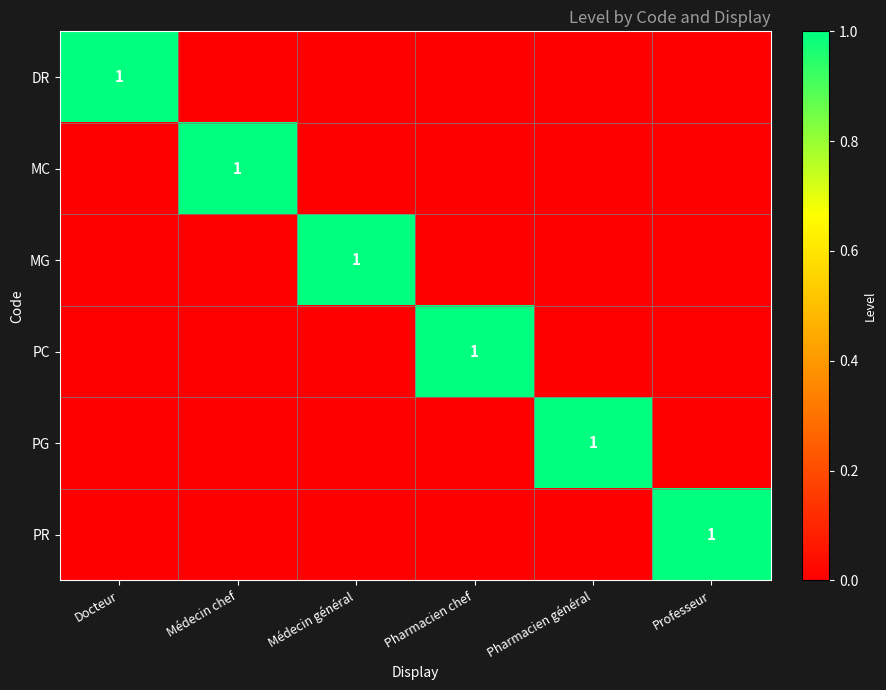

The value of PR at Professeur is 1. True or false?

True